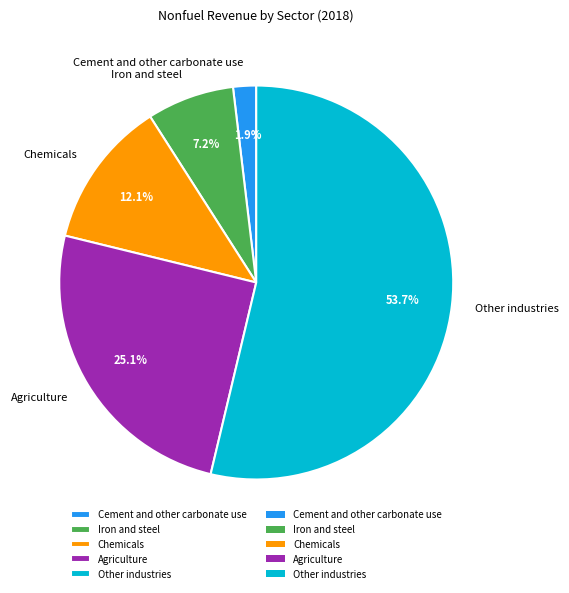

Rank the categories by value from lowest to highest.

Cement and other carbonate use, Iron and steel, Chemicals, Agriculture, Other industries